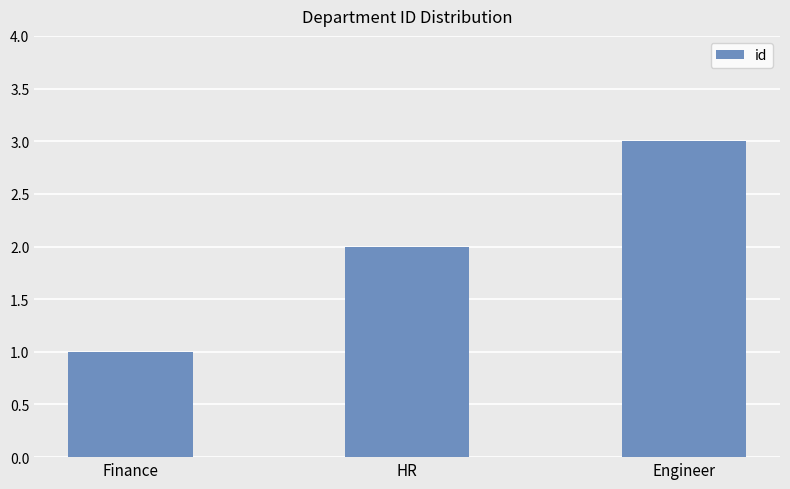

What is the minimum value shown in the chart?

1